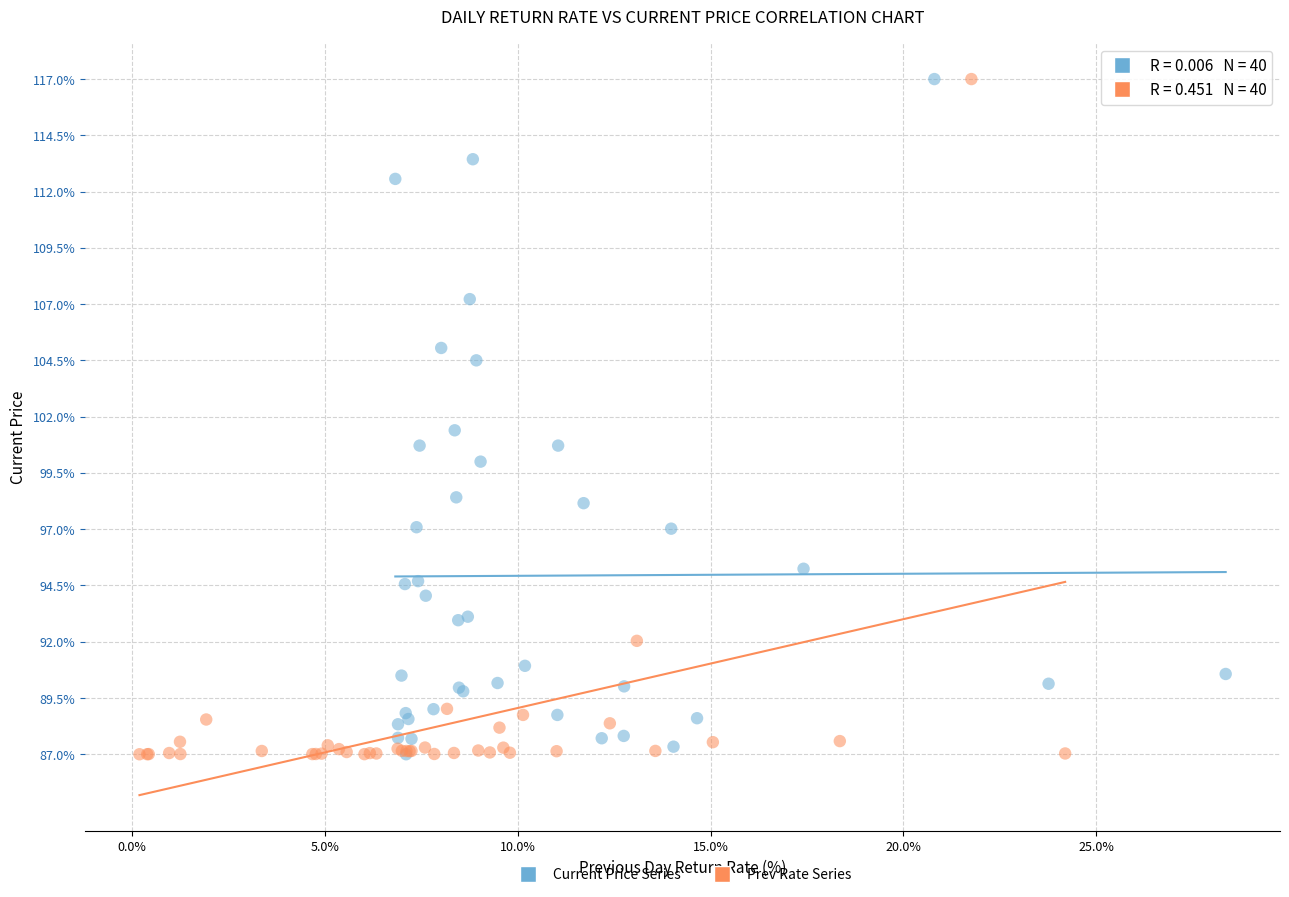

What are all the series names shown in the legend?

Current Price Series, Prev Rate Series